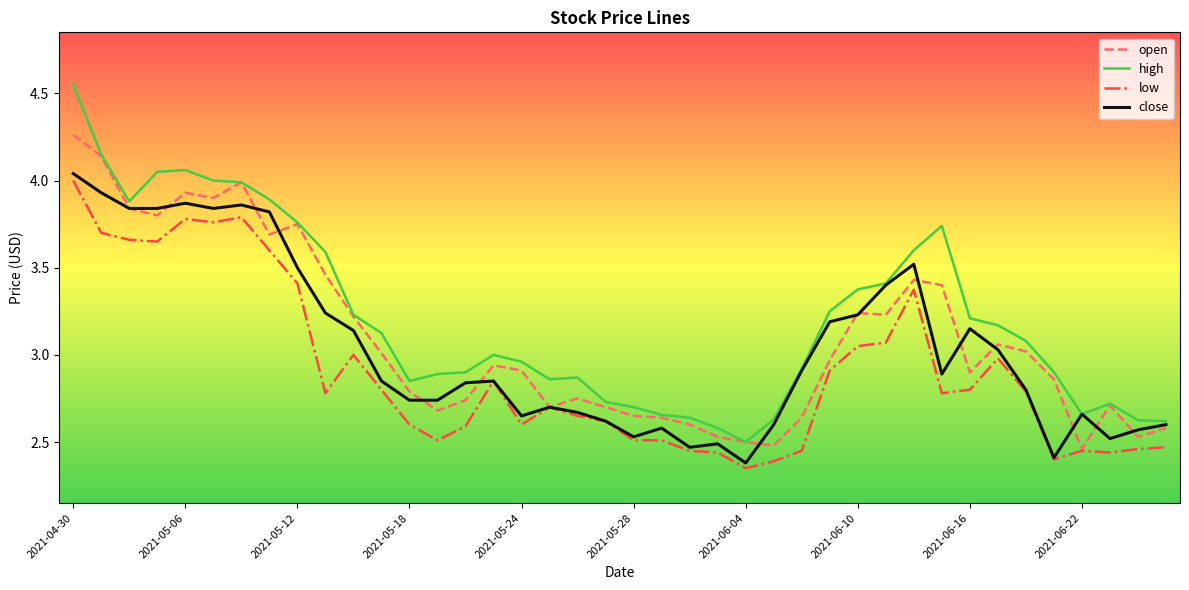

Which series has the widest spread of values?

high